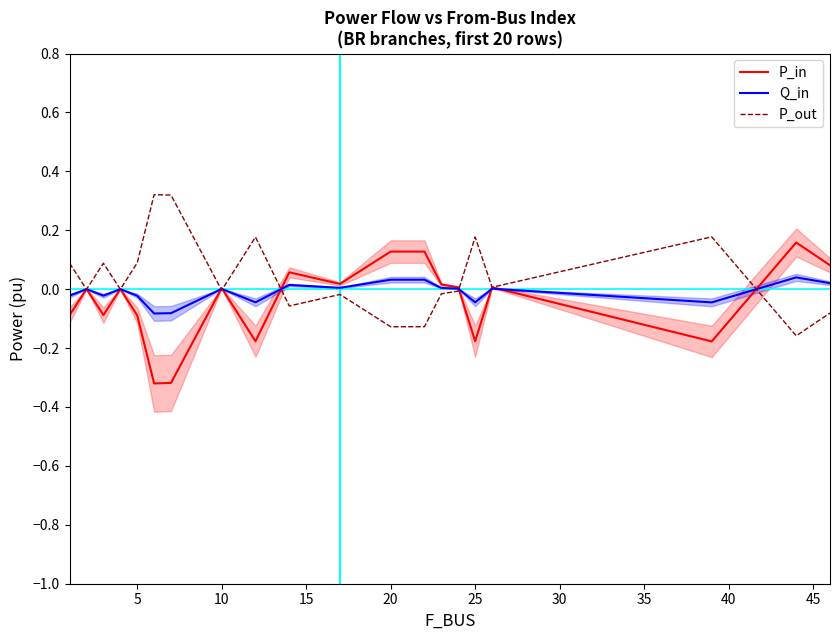

Reading left to right, extract all data points from this chart.

P_in: -0.1	0.0	-0.1	0.0	-0.1	-0.3	-0.3	0.0	-0.2	0.1	0.0	0.1	0.1	0.0	0.0	-0.2	0.0	-0.2	0.2	0.1
Q_in: -0.0	0.0	-0.0	0.0	-0.0	-0.1	-0.1	0.0	-0.0	0.0	0.0	0.0	0.0	0.0	0.0	-0.0	0.0	-0.0	0.0	0.0
P_out: 0.1	-0.0	0.1	-0.0	0.1	0.3	0.3	-0.0	0.2	-0.1	-0.0	-0.1	-0.1	-0.0	-0.0	0.2	0.0	0.2	-0.2	-0.1